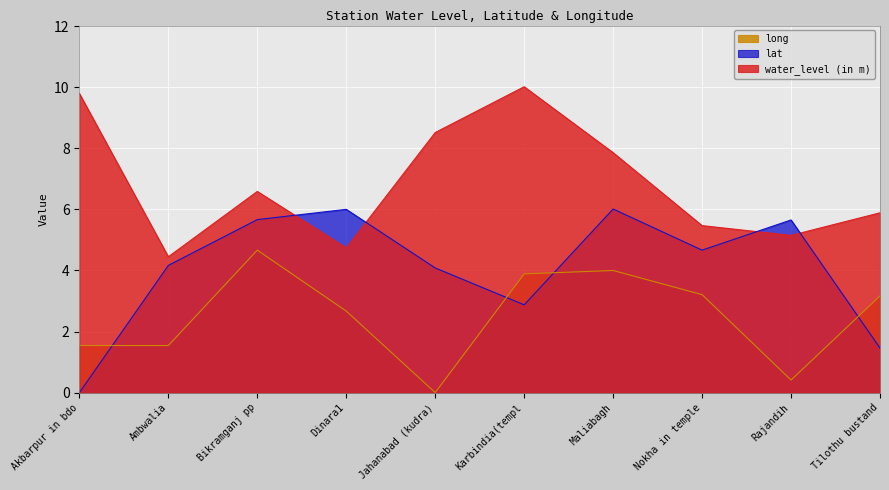

Which category has the highest value in the long series?

Bikramganj pp